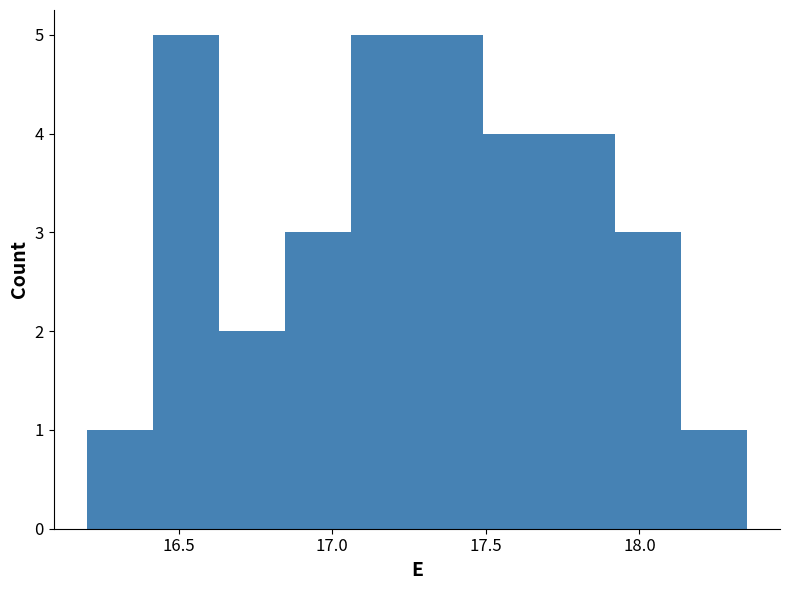

Reading left to right, transcribe this chart: for each bar, give the range it covers on the x-axis and its height. Neither the bar edges nor the heights are printed on the chart, so give them approximately, as read against the axes.

16.200 to 16.415: 1
16.415 to 16.630: 5
16.630 to 16.845: 2
16.845 to 17.060: 3
17.060 to 17.275: 5
17.275 to 17.490: 5
17.490 to 17.705: 4
17.705 to 17.920: 4
17.920 to 18.135: 3
18.135 to 18.350: 1